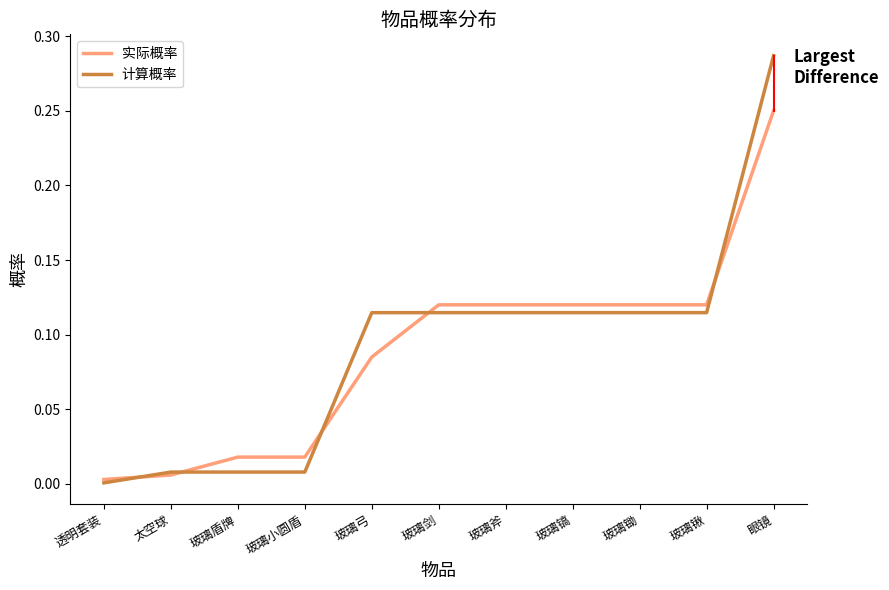

What is the total value across all series at 眼镜?

0.5